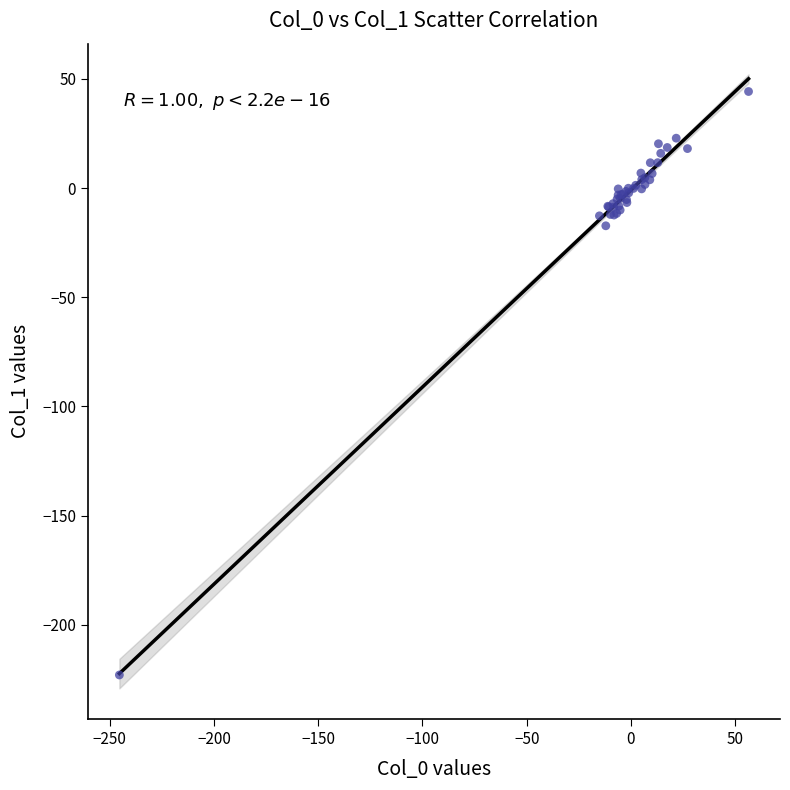

What Y value in the scatter plot is closest to -89?

-17.3